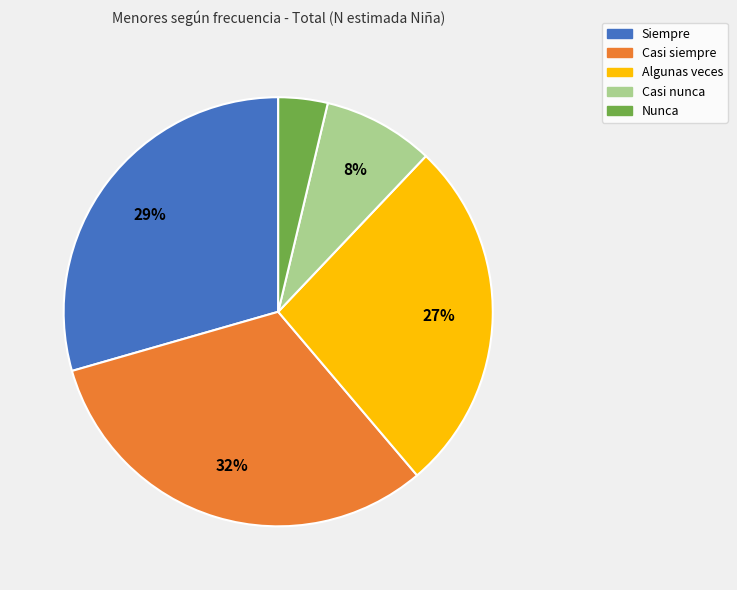

Is Siempre the majority of the pie?

No